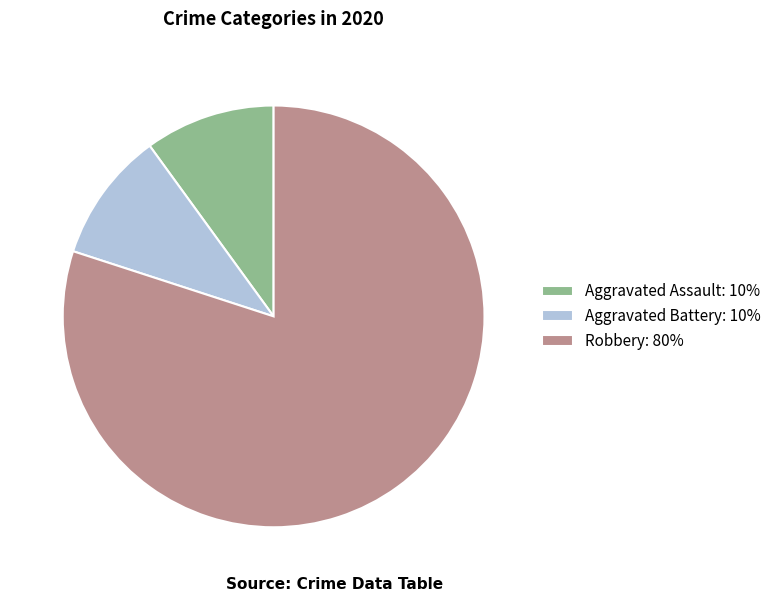

What is the majority slice?

Robbery: 80%